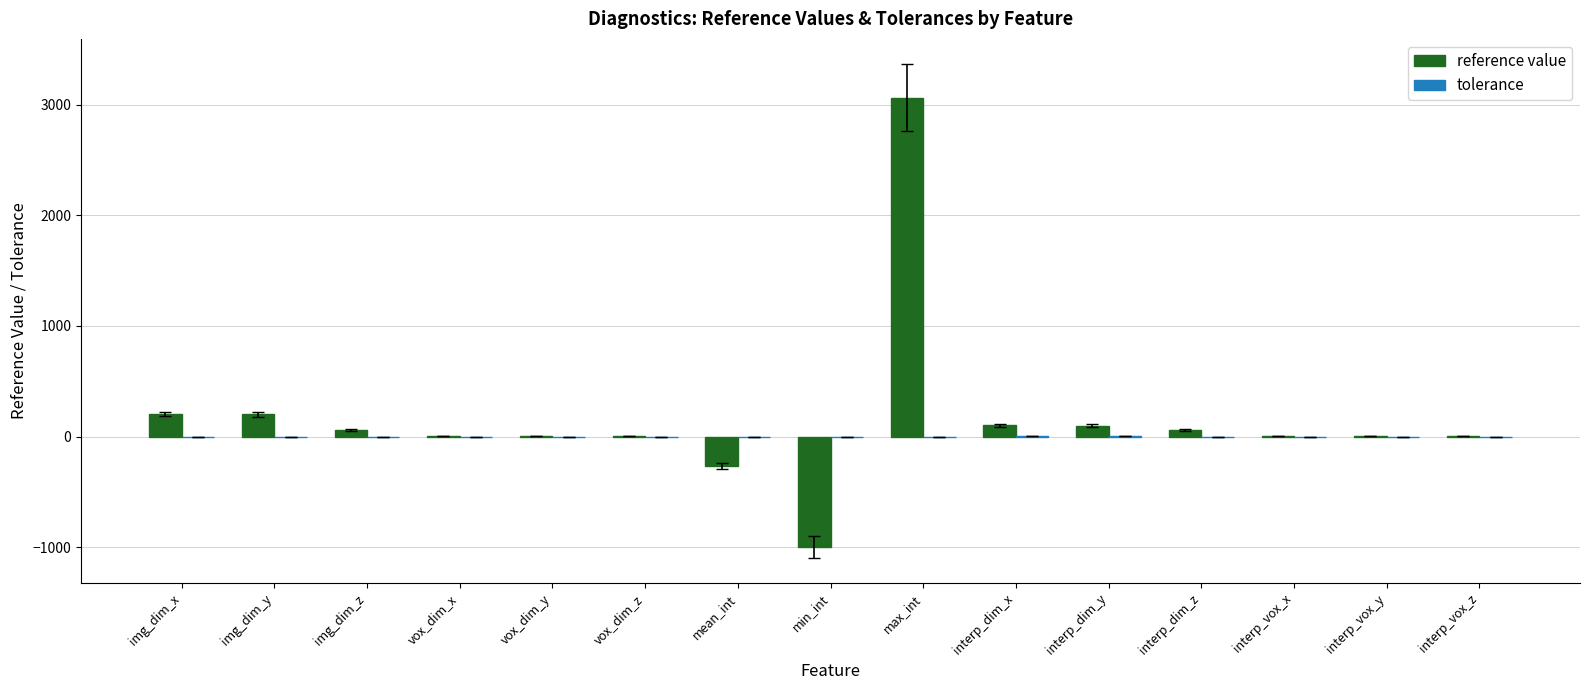

Which series has the largest range (max minus min)?

reference value